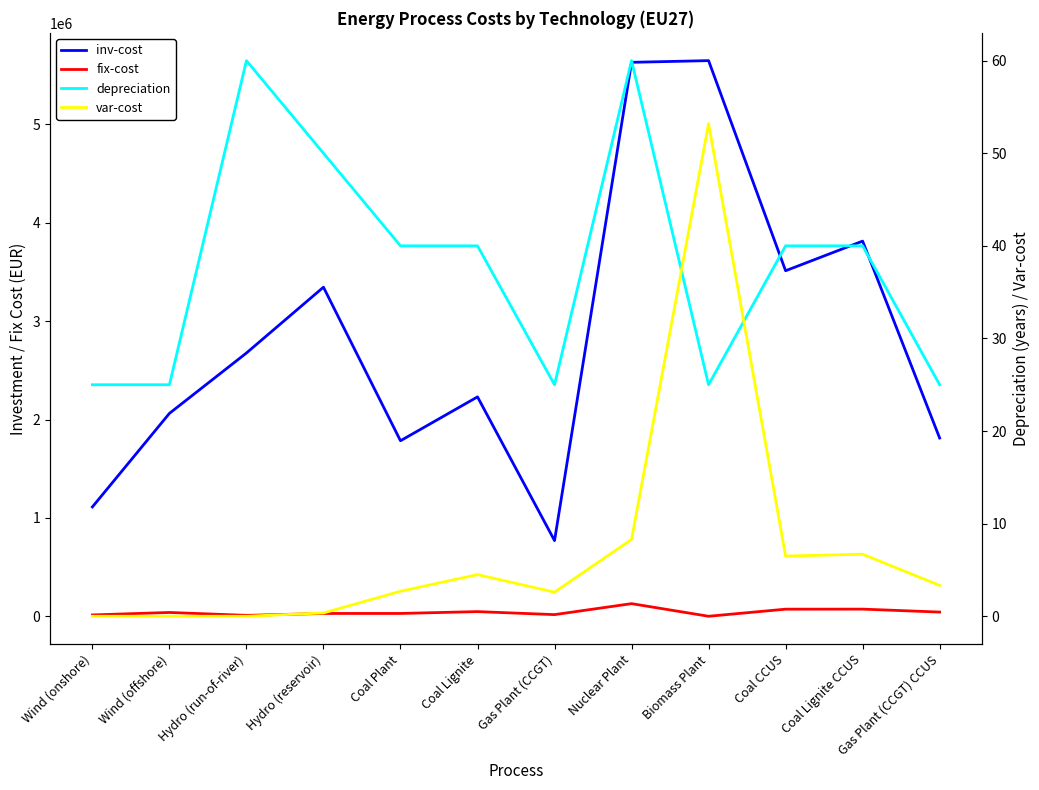

What is the greatest value displayed?

5648000.0